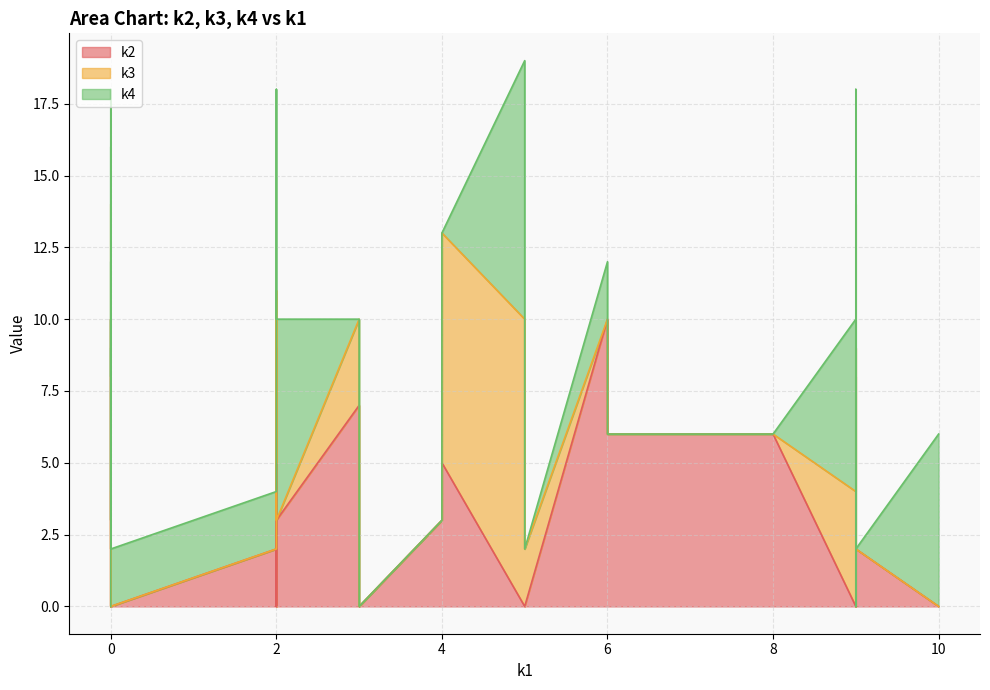

What are all the series names shown in the legend?

k2, k3, k4